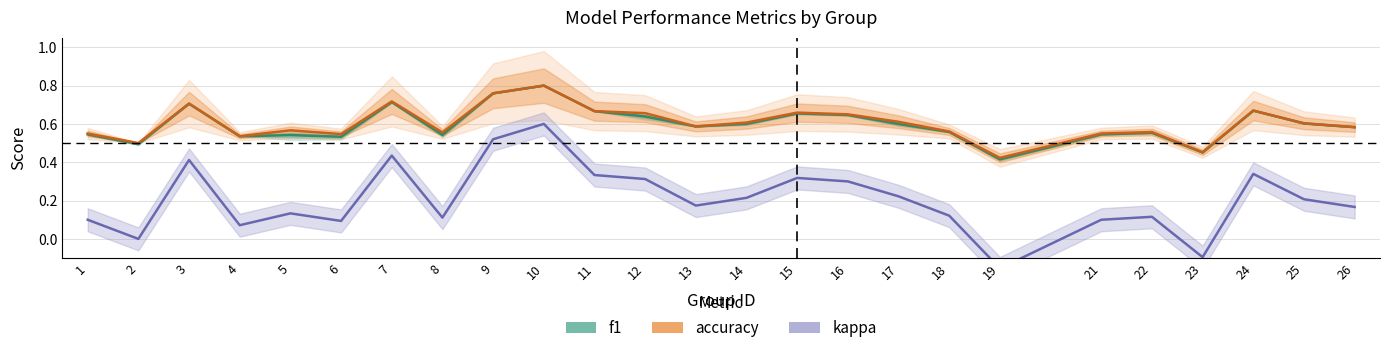

Is the value of f1 at 15 greater than the value of kappa at 3?

Yes